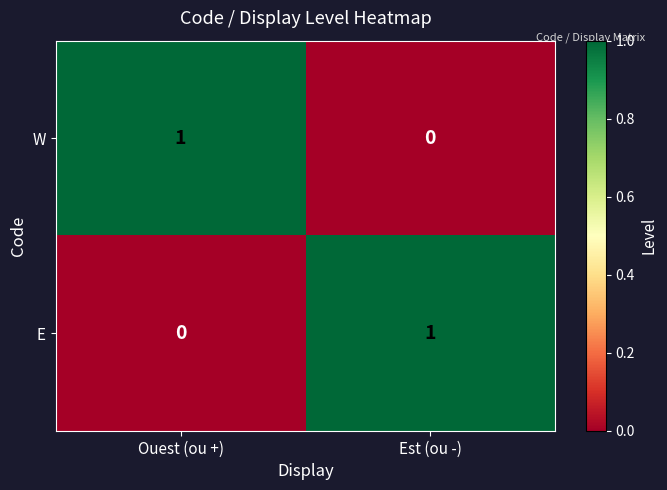

At how many categories does at least one series exceed 0?

2